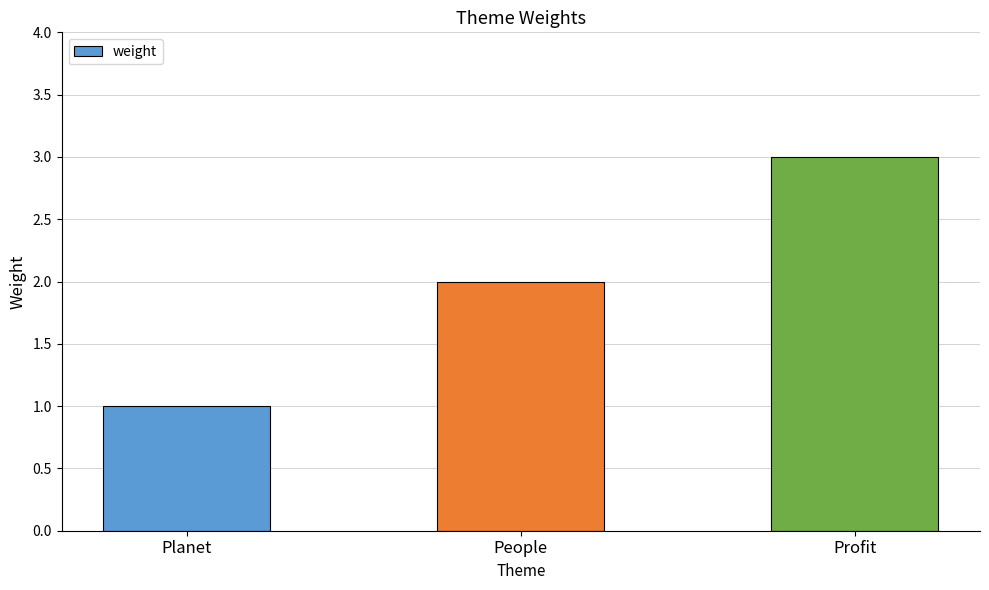

The value at People is 3. True or false?

False